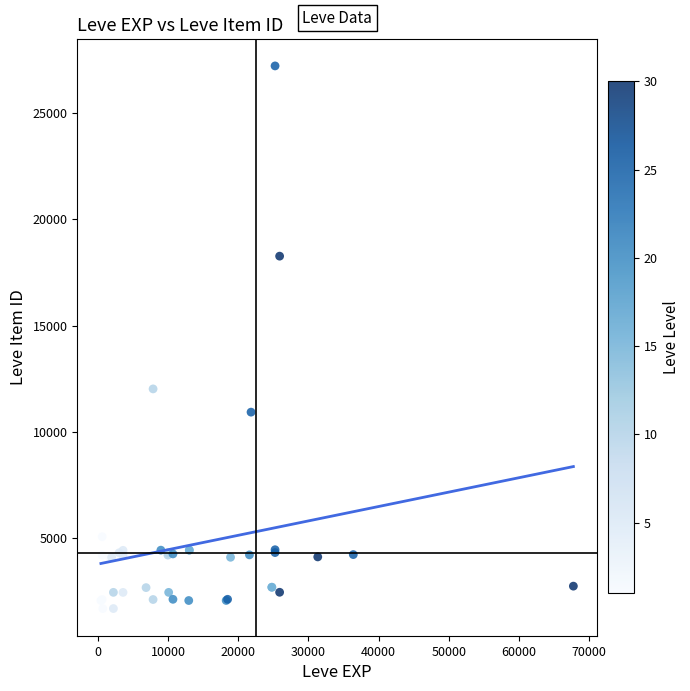

What Y value in the scatter plot is closest to 14448?

12018